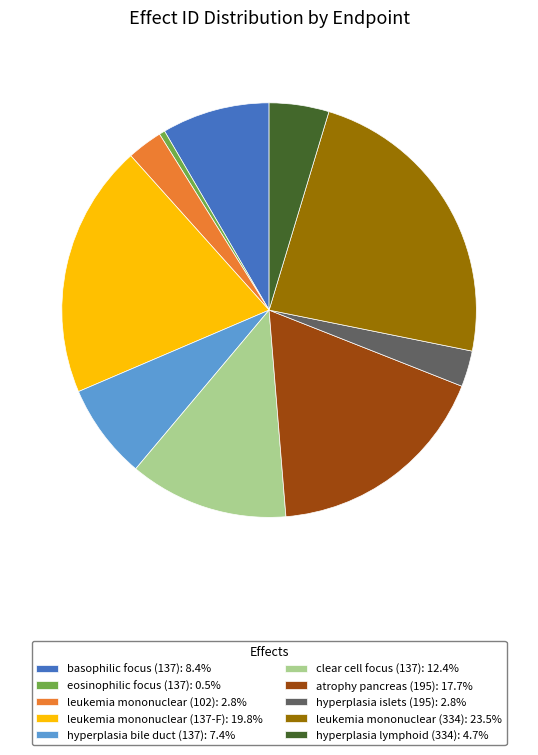

What is the ratio of the value at leukemia mononuclear (137-F): 19.8% to the value at hyperplasia bile duct (137): 7.4%?

2.7